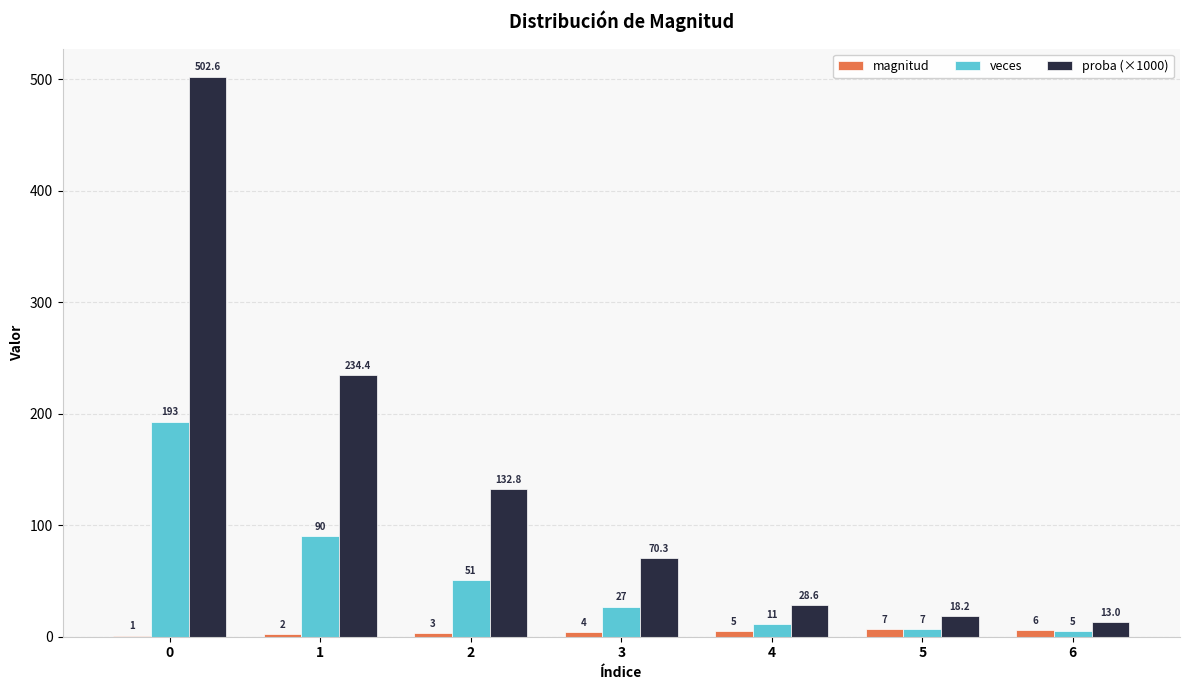

Between 0 and 2, which series saw the biggest shift?

proba (×1000)